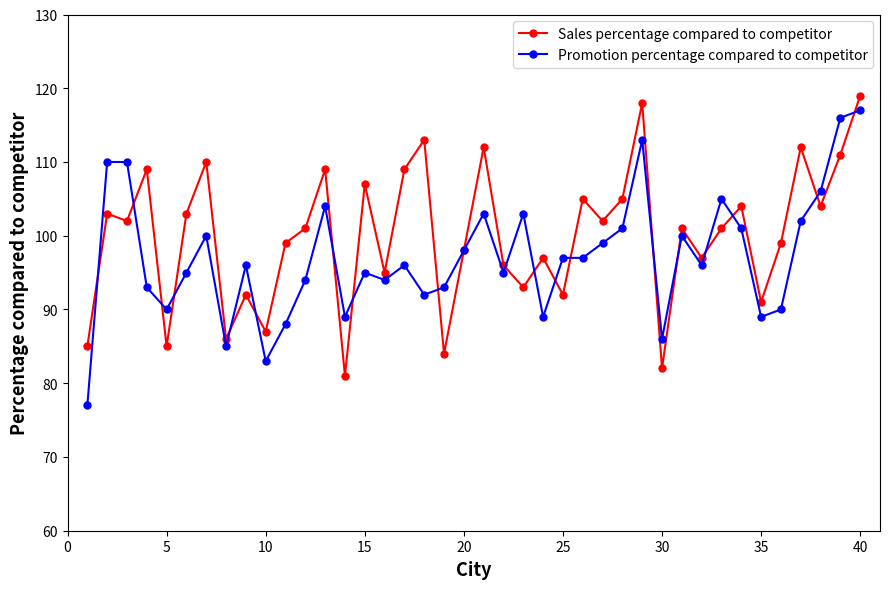

Which series has the largest total across all categories?

Sales percentage compared to competitor